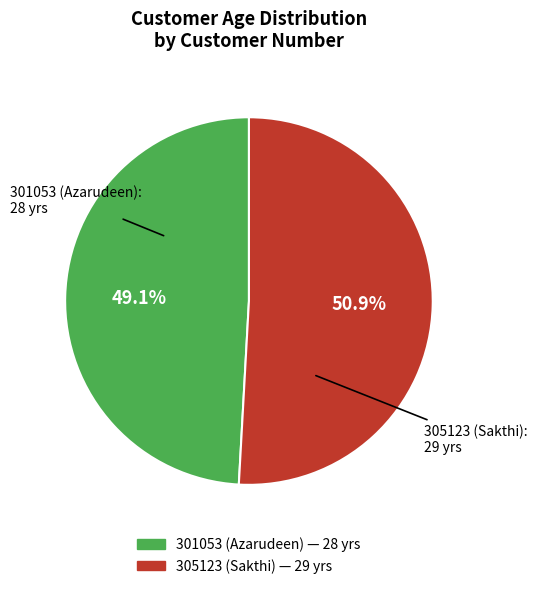

Which has a higher value, 301053 (Azarudeen) or 305123 (Sakthi)?

305123 (Sakthi)